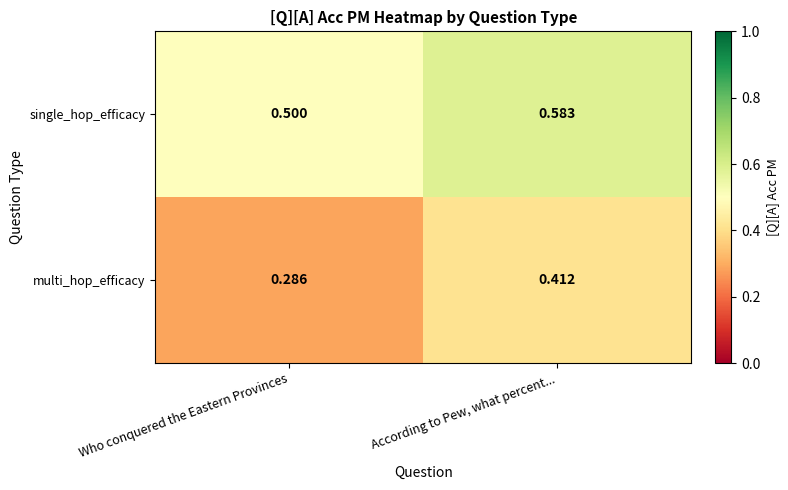

What is the total value across all series at According to Pew, what percent...?

1.0